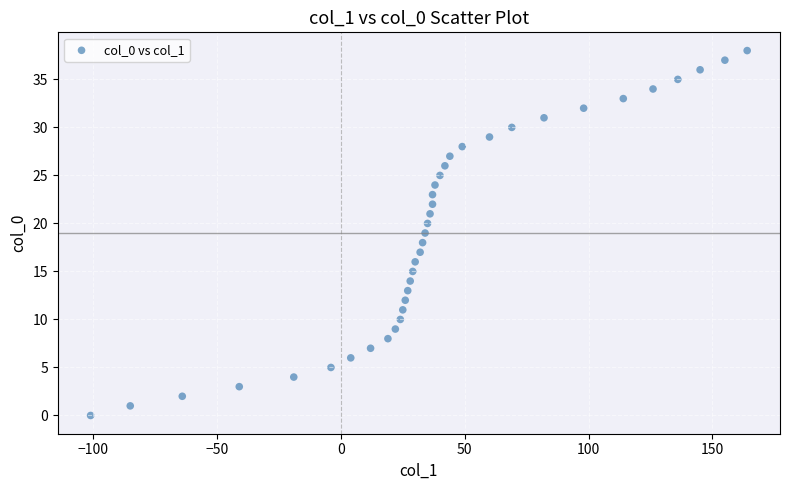

What is the range of Y values (max minus min)?

38